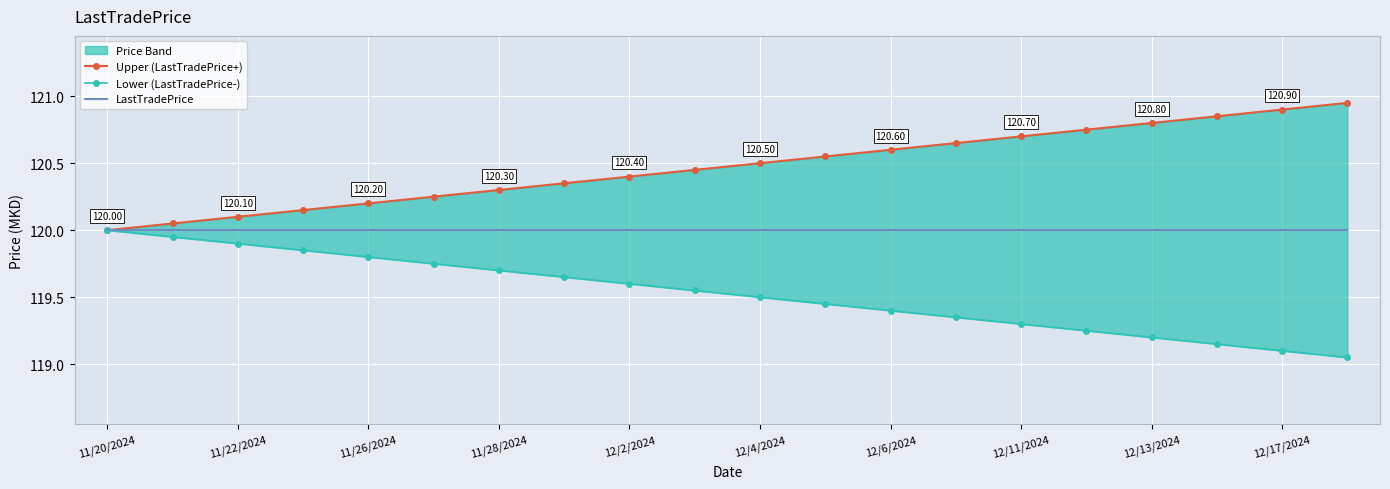

Which category has the highest value in the Lower (LastTradePrice-) series?

11/20/2024